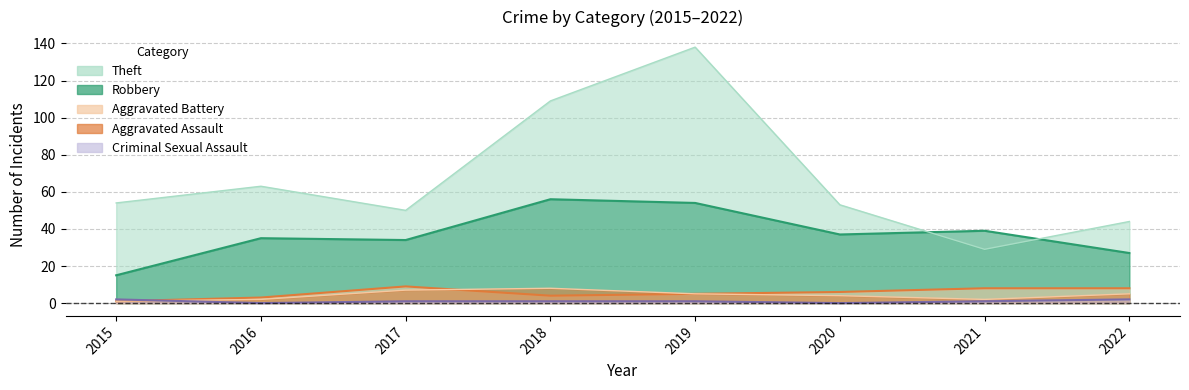

Which label corresponds to the smallest value in the chart?

2016